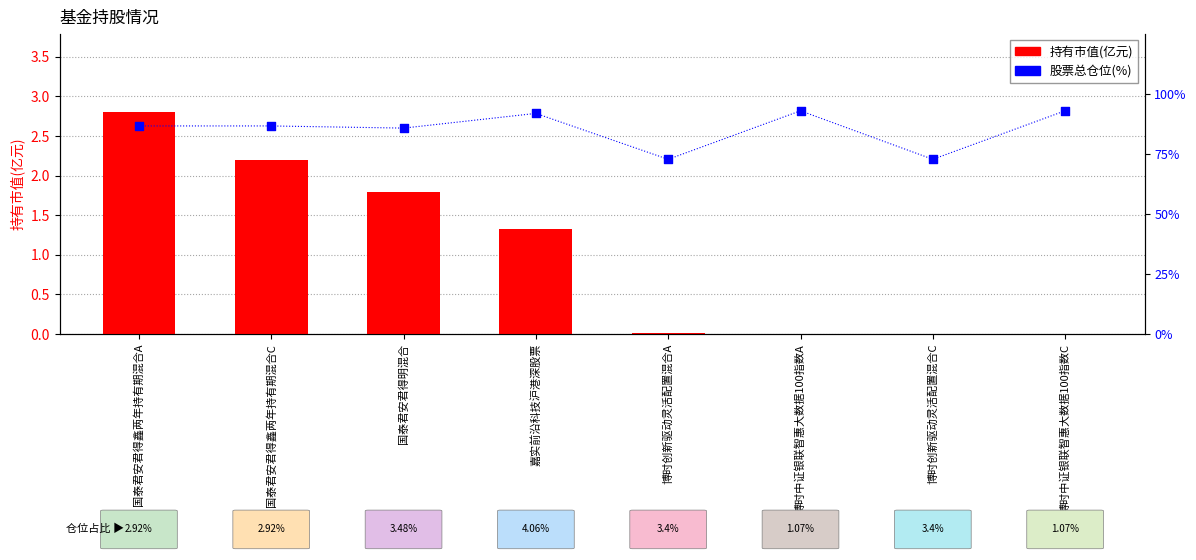

Is the value of 持有市值(亿元) at 博时创新驱动灵活配置混合A greater than the value of 股票总仓位(%) at 博时创新驱动灵活配置混合C?

No